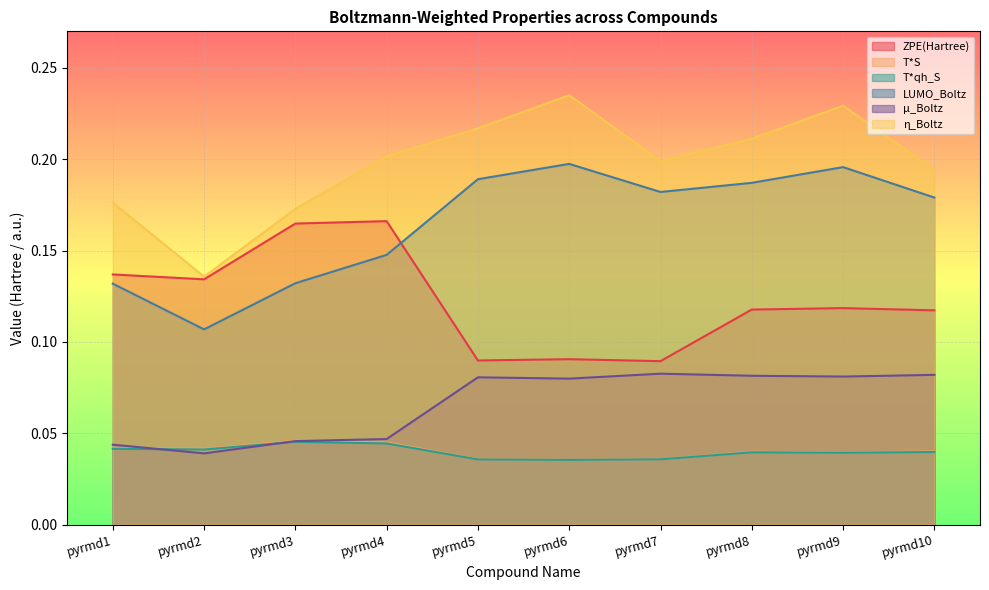

Reading left to right, extract all data points from this chart.

ZPE(Hartree): pyrmd1=0.1	pyrmd2=0.1	pyrmd3=0.2	pyrmd4=0.2	pyrmd5=0.1	pyrmd6=0.1	pyrmd7=0.1	pyrmd8=0.1	pyrmd9=0.1	pyrmd10=0.1
T*S: pyrmd1=0.0	pyrmd2=0.0	pyrmd3=0.0	pyrmd4=0.0	pyrmd5=0.0	pyrmd6=0.0	pyrmd7=0.0	pyrmd8=0.0	pyrmd9=0.0	pyrmd10=0.0
T*qh_S: pyrmd1=0.0	pyrmd2=0.0	pyrmd3=0.0	pyrmd4=0.0	pyrmd5=0.0	pyrmd6=0.0	pyrmd7=0.0	pyrmd8=0.0	pyrmd9=0.0	pyrmd10=0.0
LUMO_Boltz: pyrmd1=0.1	pyrmd2=0.1	pyrmd3=0.1	pyrmd4=0.1	pyrmd5=0.2	pyrmd6=0.2	pyrmd7=0.2	pyrmd8=0.2	pyrmd9=0.2	pyrmd10=0.2
μ_Boltz: pyrmd1=0.0	pyrmd2=0.0	pyrmd3=0.0	pyrmd4=0.0	pyrmd5=0.1	pyrmd6=0.1	pyrmd7=0.1	pyrmd8=0.1	pyrmd9=0.1	pyrmd10=0.1
η_Boltz: pyrmd1=0.2	pyrmd2=0.1	pyrmd3=0.2	pyrmd4=0.2	pyrmd5=0.2	pyrmd6=0.2	pyrmd7=0.2	pyrmd8=0.2	pyrmd9=0.2	pyrmd10=0.2